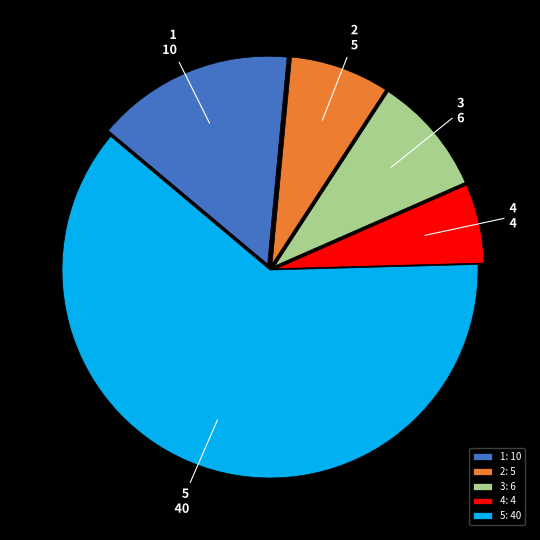

True or false: 1 accounts for 29% of the total.

False